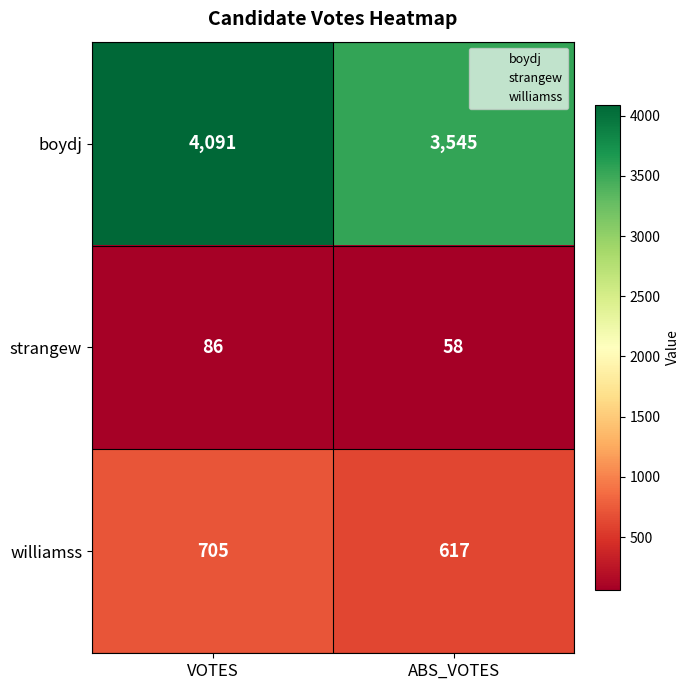

Reading left to right, list all the values displayed in this chart.

boydj: 4091	3545
strangew: 86	58
williamss: 705	617